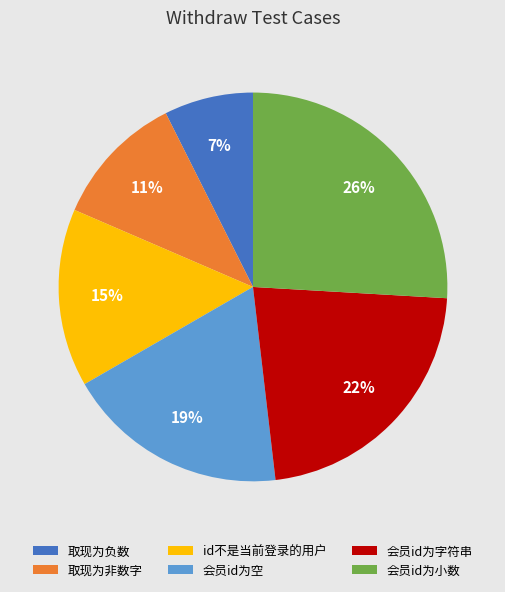

Which has a higher value, 会员id为小数 or id不是当前登录的用户?

会员id为小数